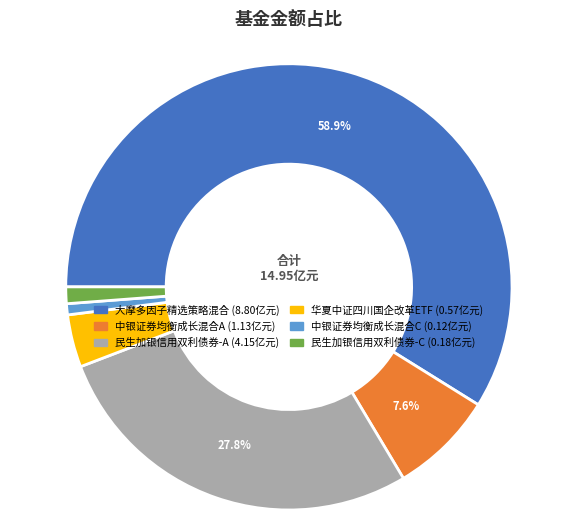

Is the sum of 民生加银信用双利债券-A and 中银证券均衡成长混合A greater than half?

No